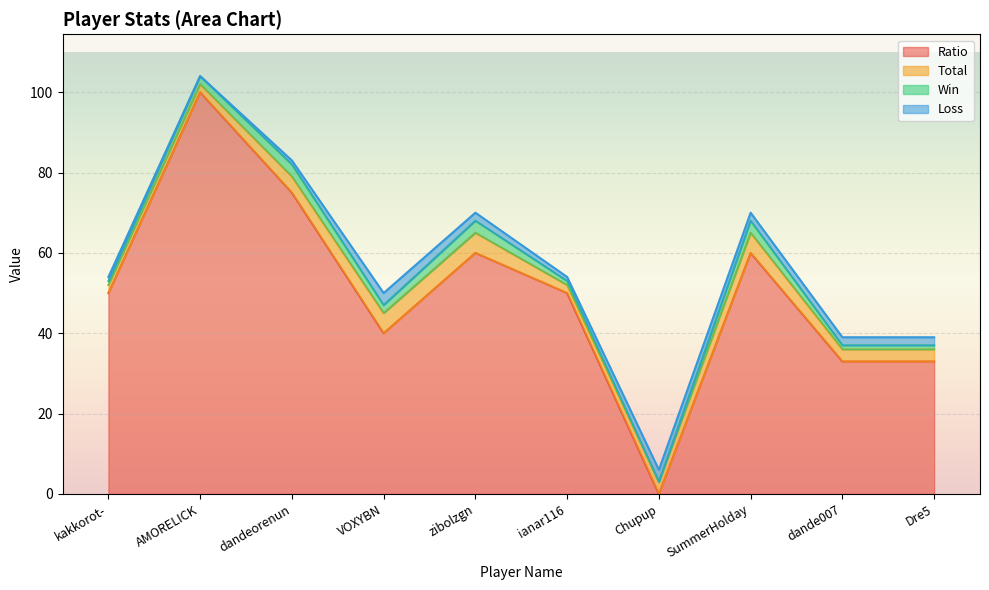

Which series changed the most between SummerHolday and Dre5?

Ratio